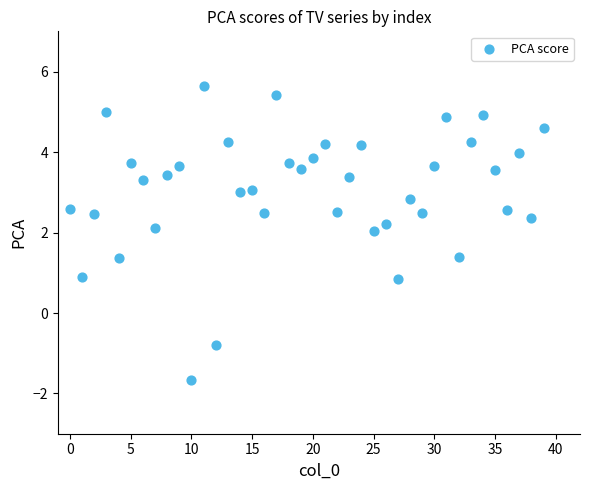

What is the range of Y values (max minus min)?

7.3